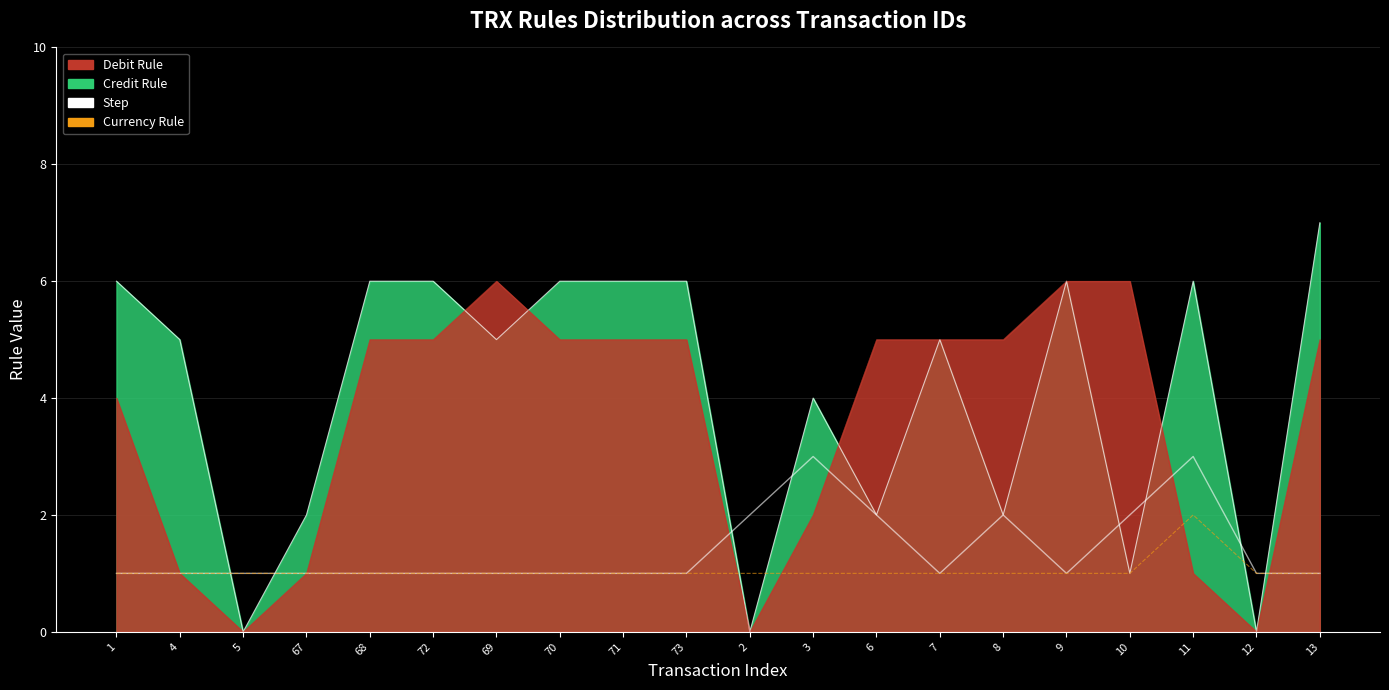

Where is Step nearest to the value 2?

2